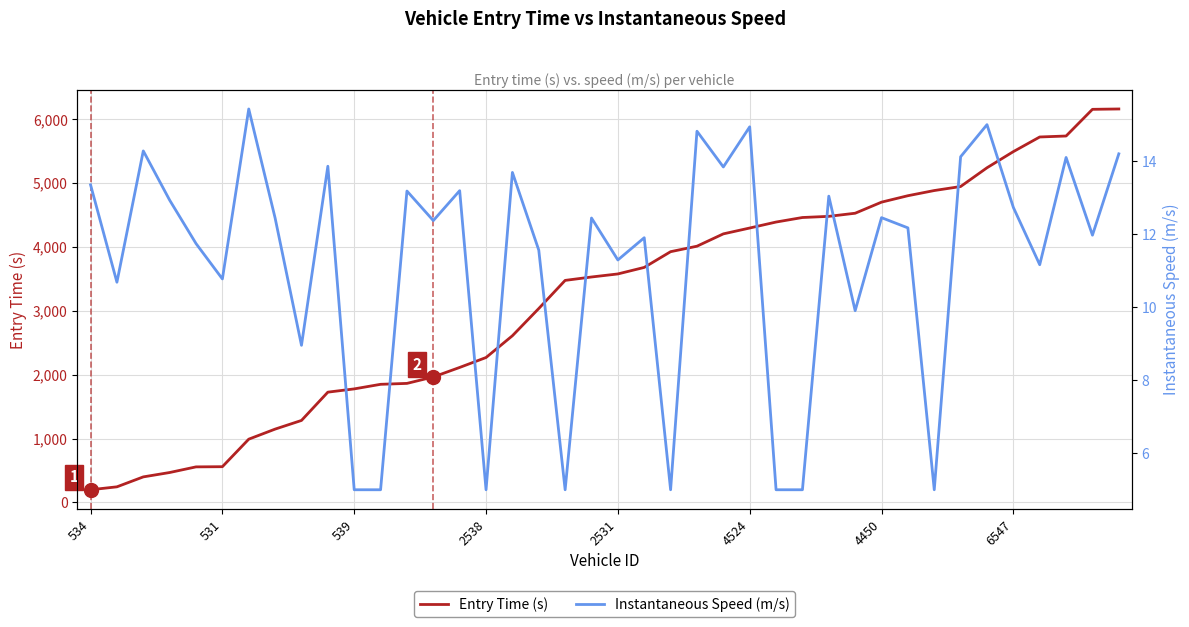

How many lines are shown in the chart?

2